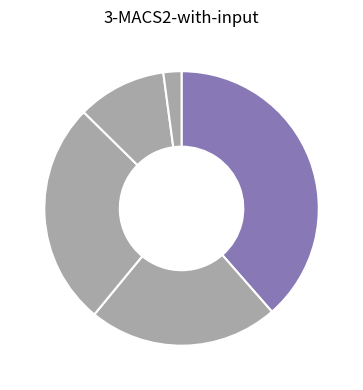

How many slices are in this pie chart?

5